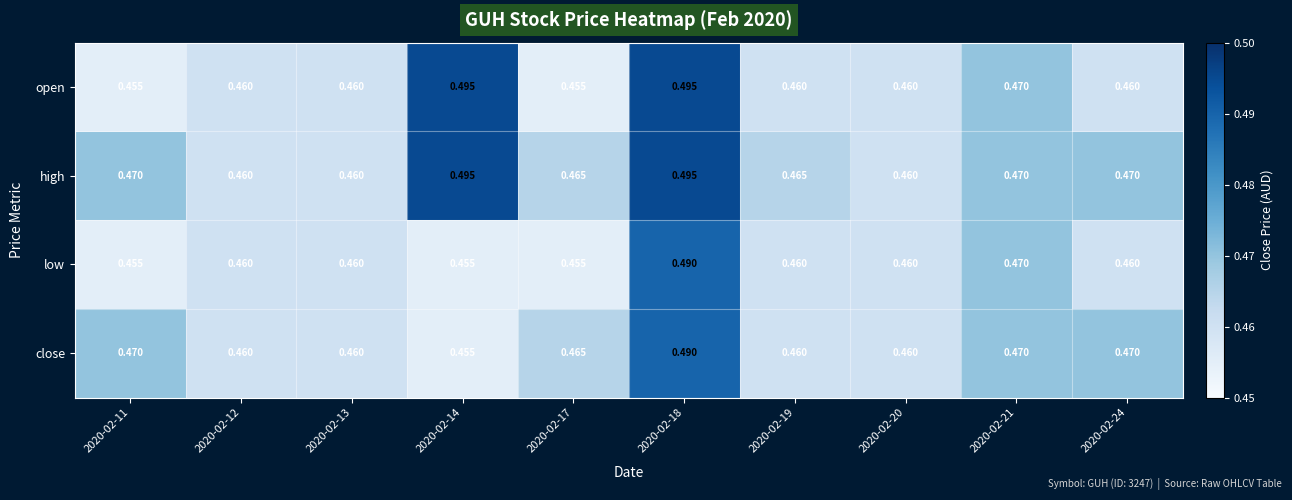

Is the value of close at 2020-02-14 greater than the value of high at 2020-02-14?

No